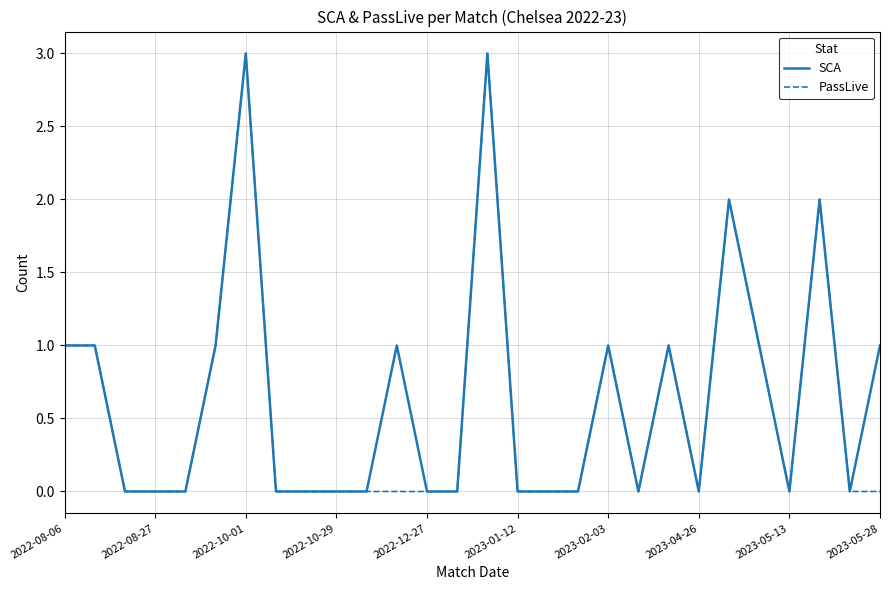

Count the SCA values in the range 0 to 1.

24